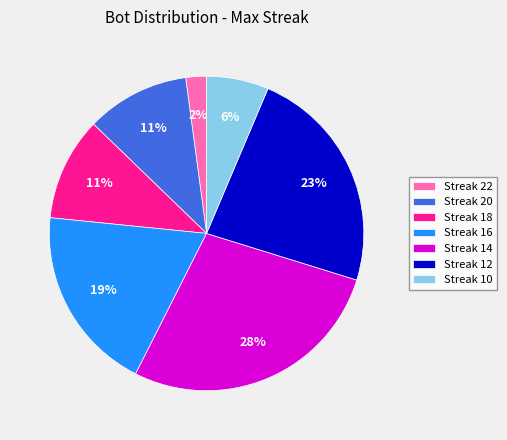

The Streak 22 slice represents 2% of the pie. True or false?

True